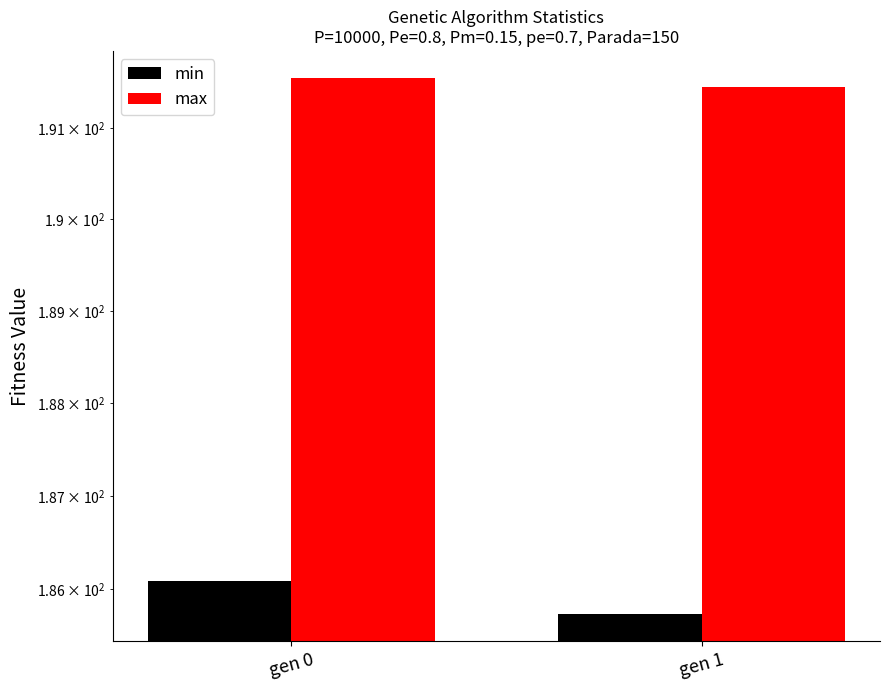

What is the value of the min bar at the 1st from the left?

186.1